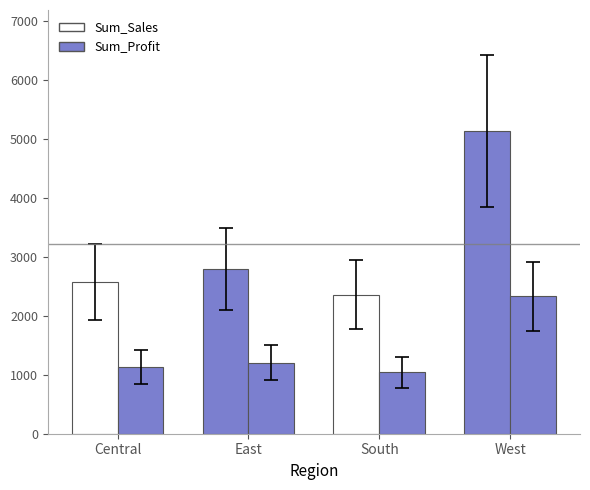

What is the label of the 4th bar from the left?

West